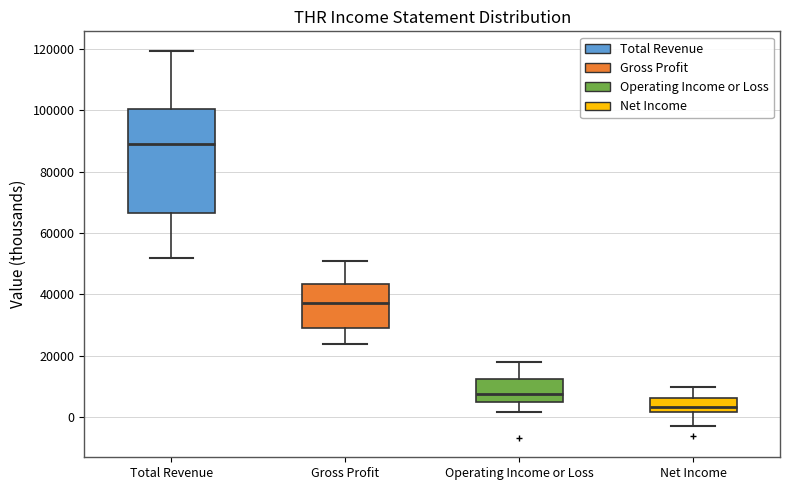

Which box is the tallest, from its lower edge to its upper edge?

Total Revenue